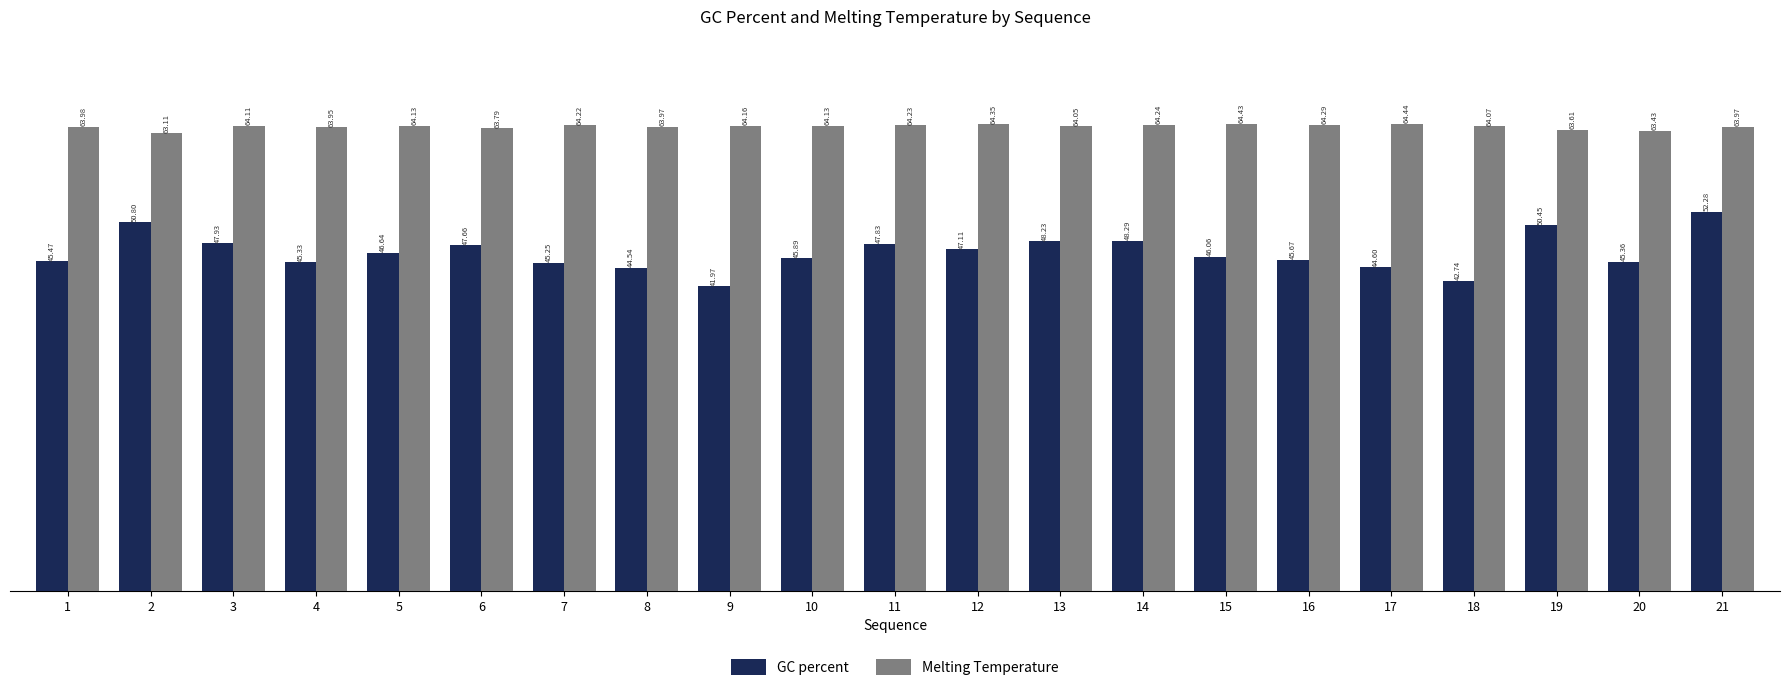

Are the bars grouped side by side (vs. stacked)?

Yes